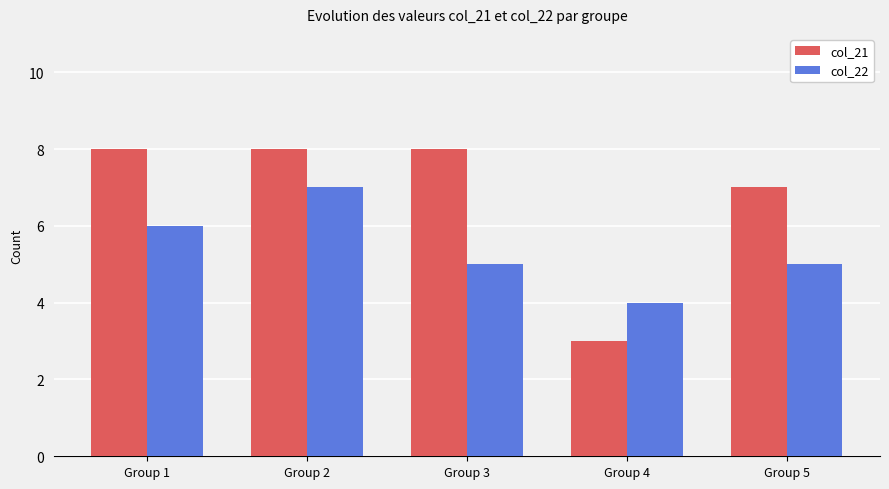

How many distinct data groups are displayed?

2